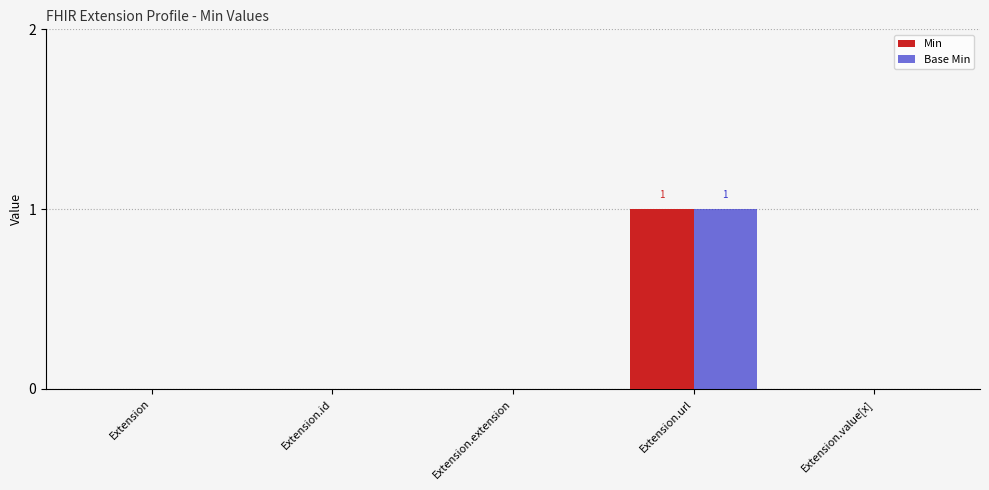

Count the Min values in the range 0 to 1.

5